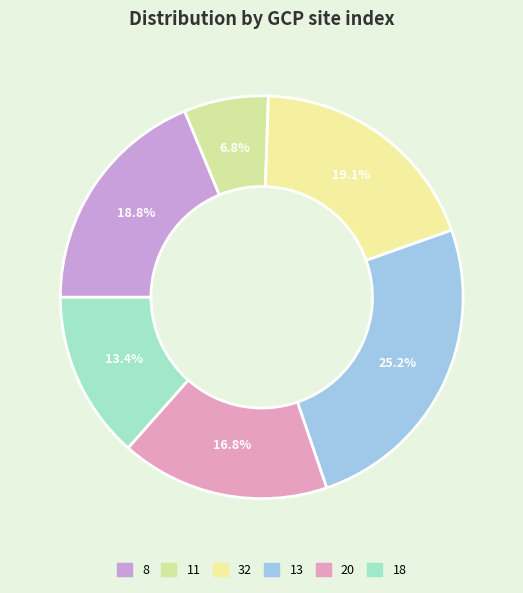

To the nearest percent, what portion does 32 represent?

19%